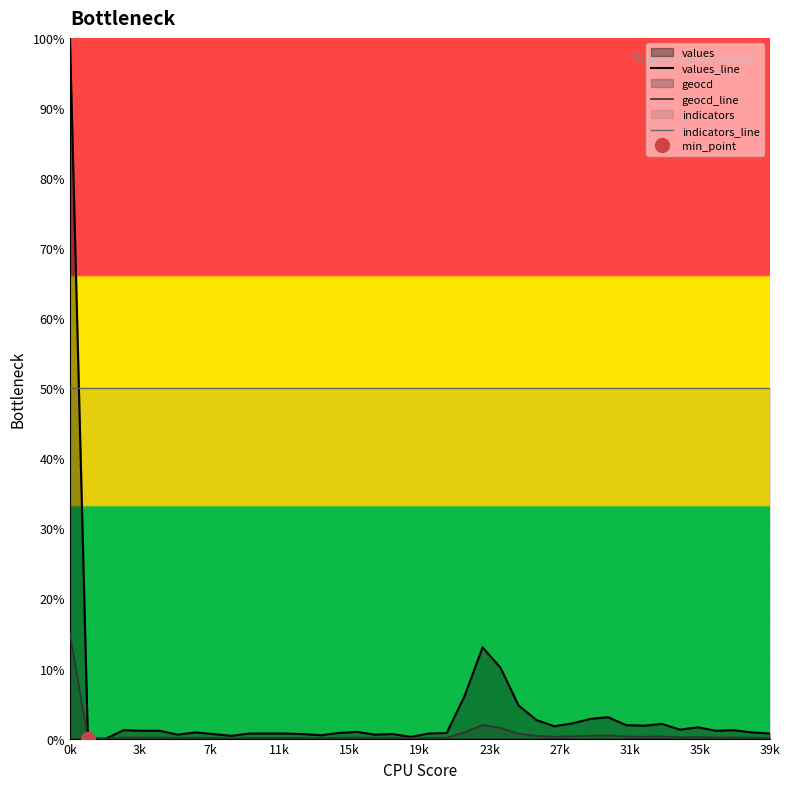

What is the label of the 4th point from the left?

11k